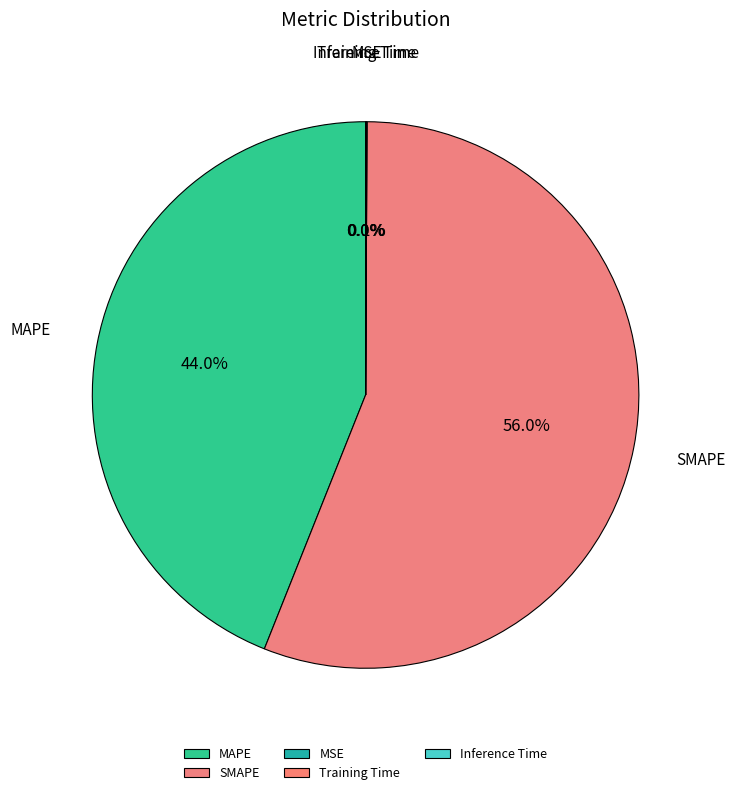

Which category has the biggest portion of the pie?

SMAPE